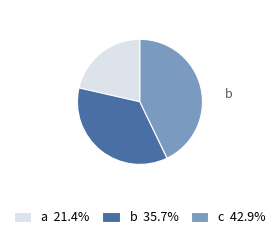

Is there any slice that represents more than half of the pie?

No